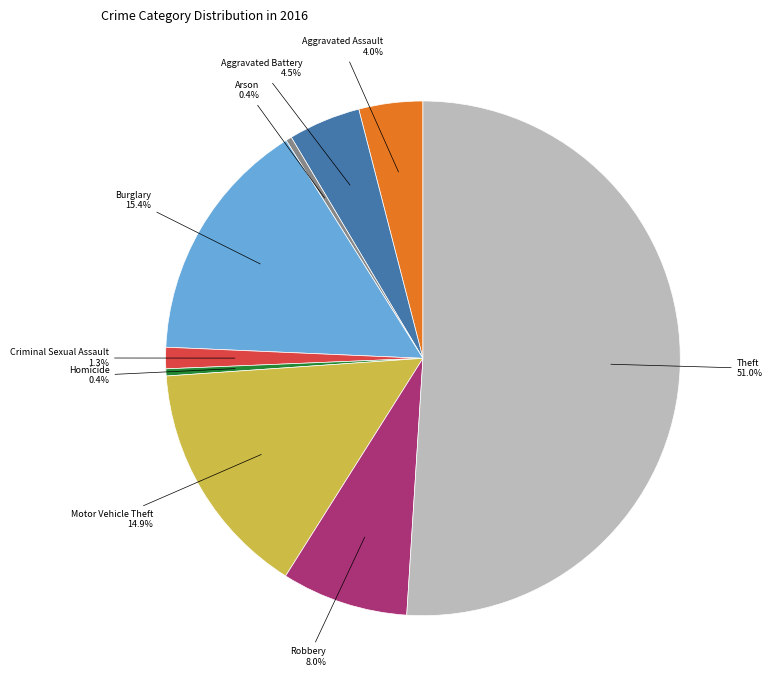

To the nearest percent, what is the average slice percentage?

11%